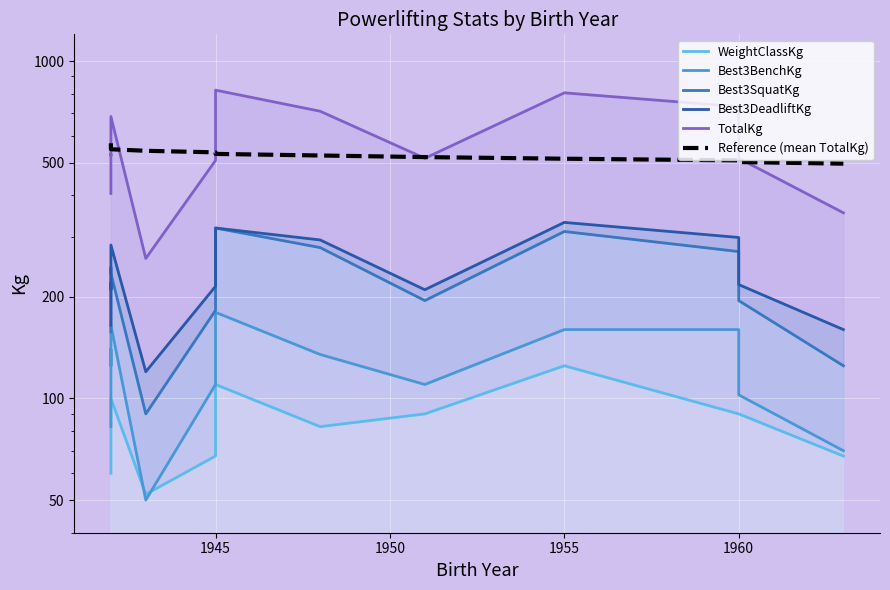

Which series has the largest total across all categories?

TotalKg